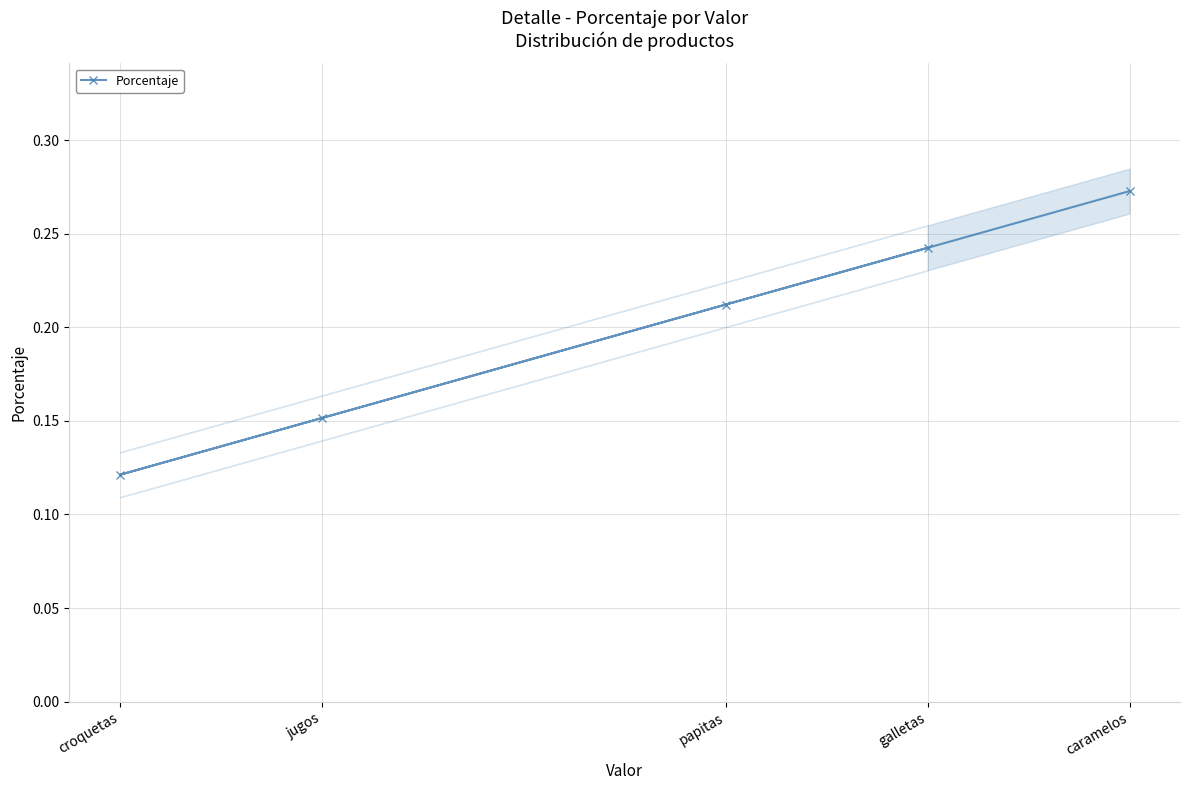

List the labels in order of value, smallest first.

croquetas, jugos, papitas, galletas, caramelos